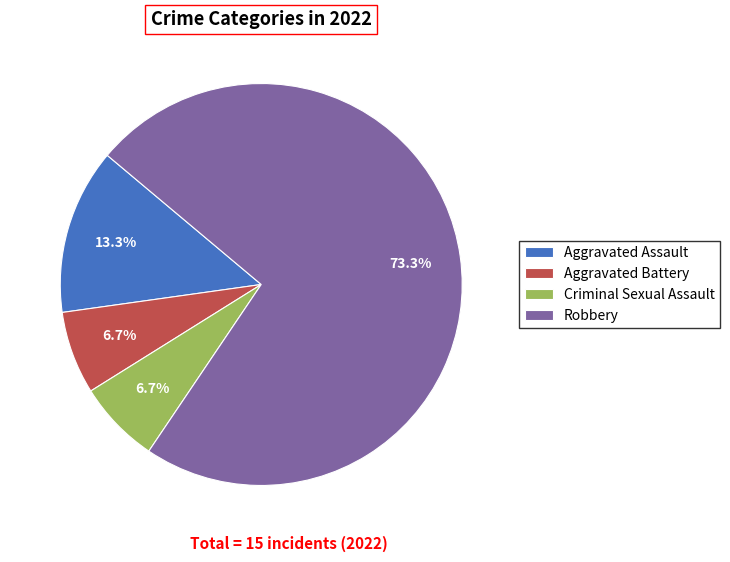

Count the number of slices in the pie.

4